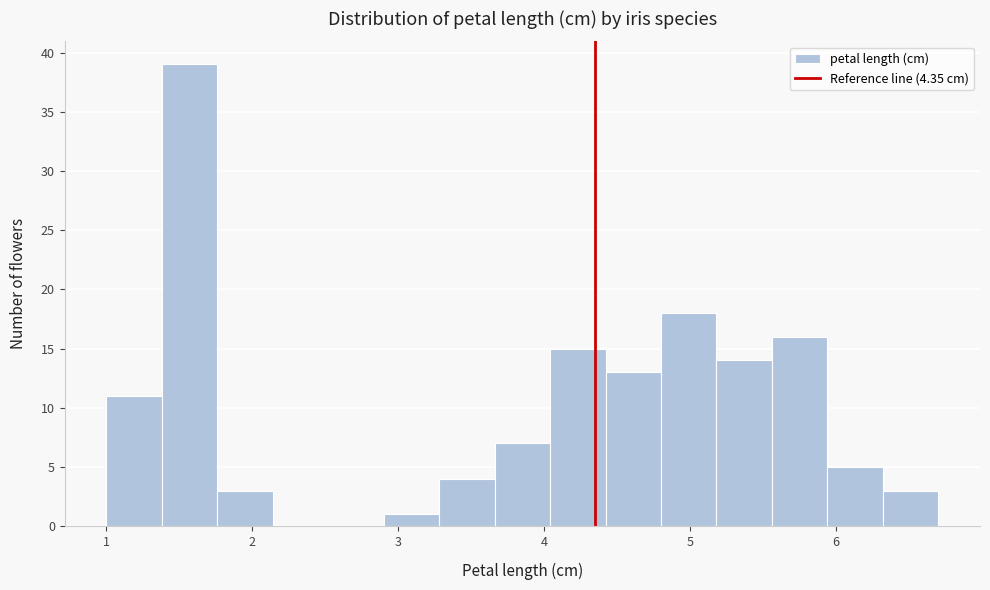

Read against the x-axis, roughly where is the centre of the tallest bar?

1.6